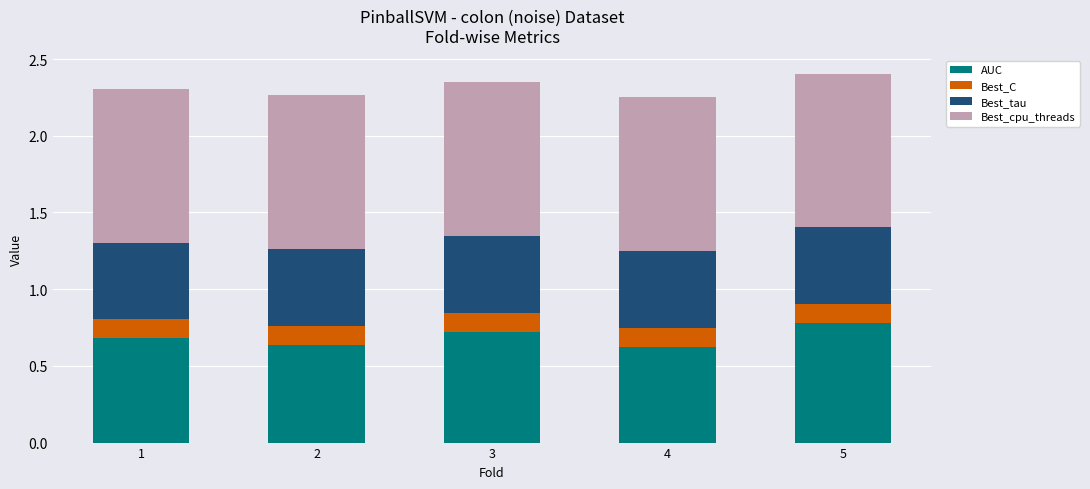

At which label does AUC reach its peak?

5